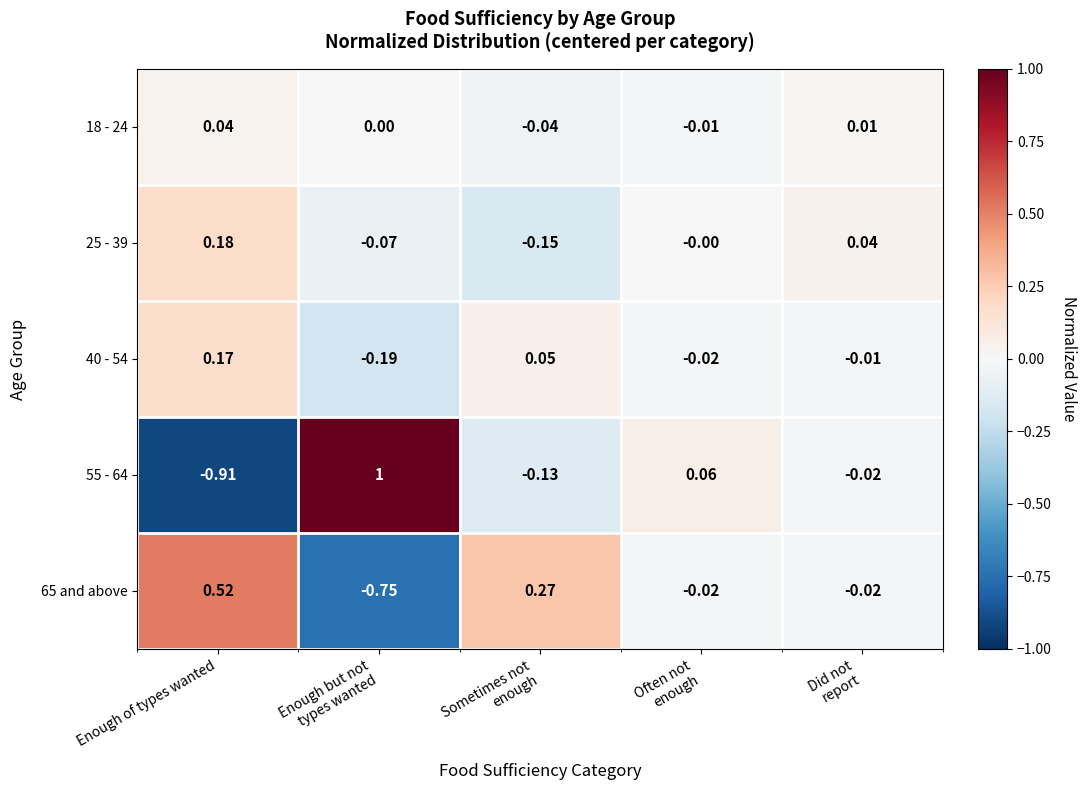

Which series has the largest range (max minus min)?

55 - 64